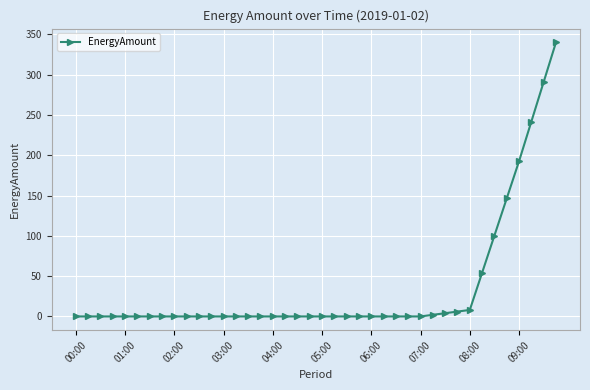

Reading left to right, what are all the values shown in this chart?

0.0	0.0	0.0	0.0	0.0	0.0	0.0	0.0	0.0	0.0	0.0	0.0	0.0	0.0	0.0	0.0	0.0	0.0	0.0	0.0	0.0	0.0	0.0	0.0	0.0	0.0	0.0	0.0	0.0	2.0	4.0	6.1	8.1	54.2	100.4	146.5	192.6	241.8	291.0	340.2